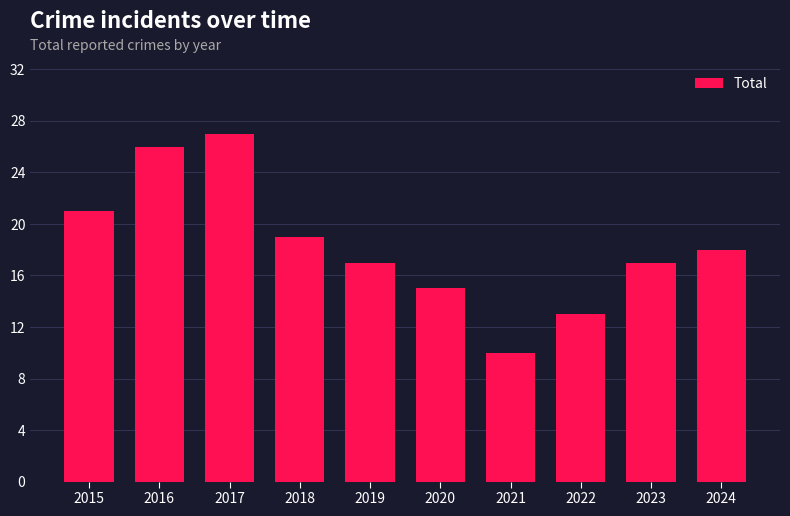

Is it true that the value at 2021 is 10?

True